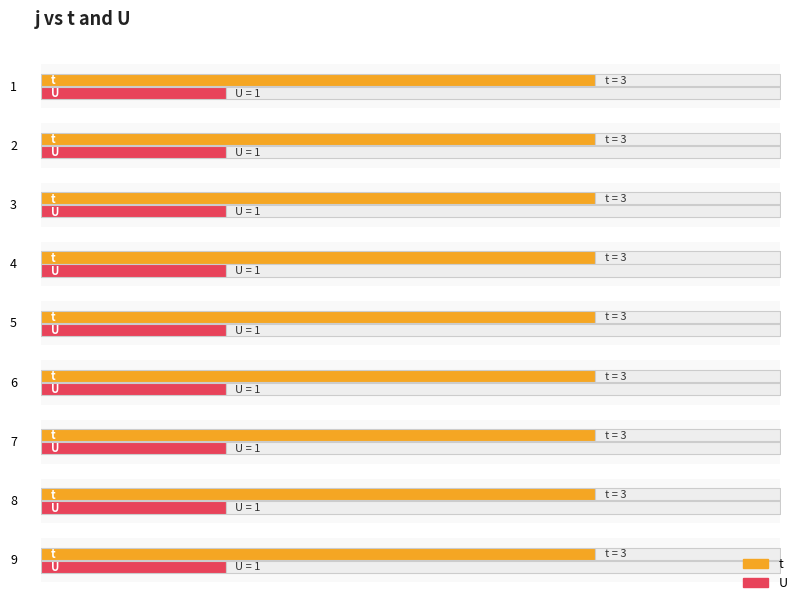

Rank the series by their average value, from lowest to highest.

U, t